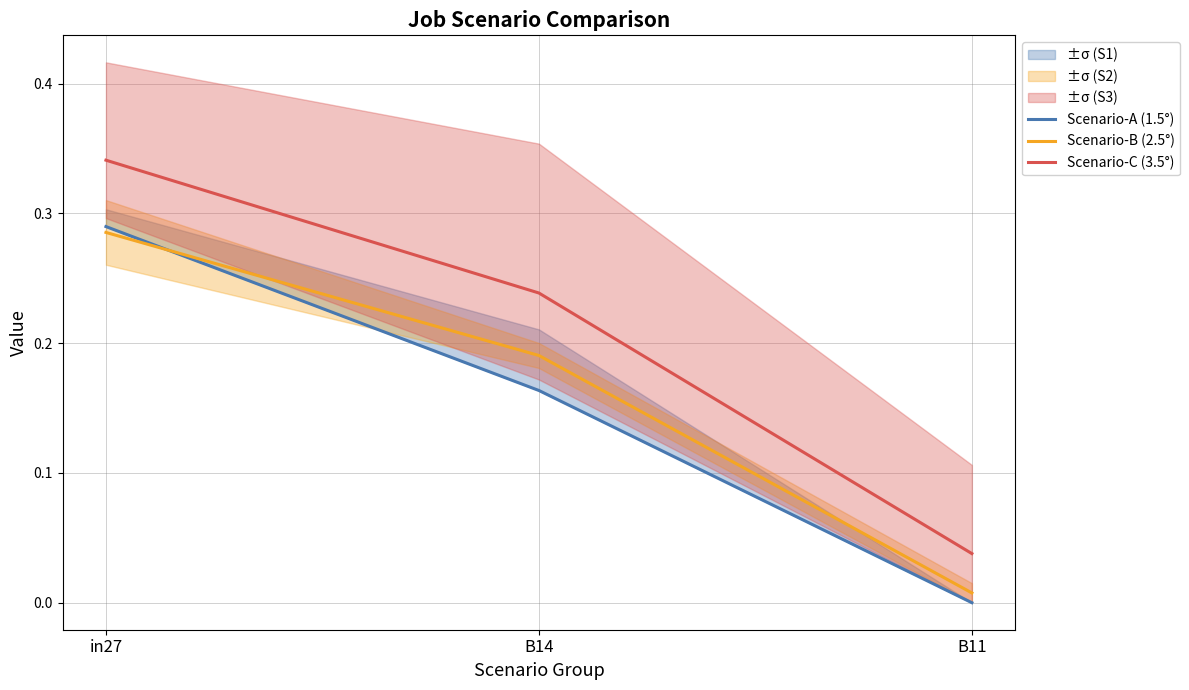

Which series has the largest total across all categories?

Scenario-C (3.5°)